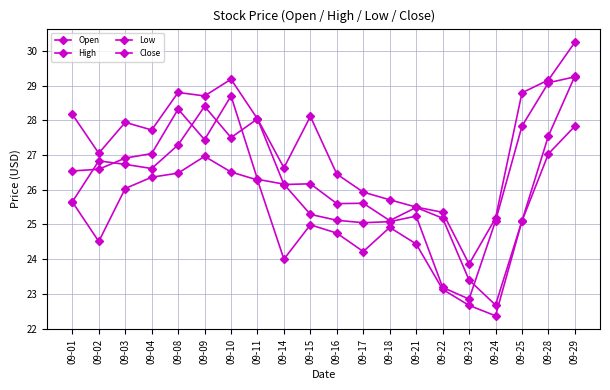

How many values in the Open series are below 26?

9